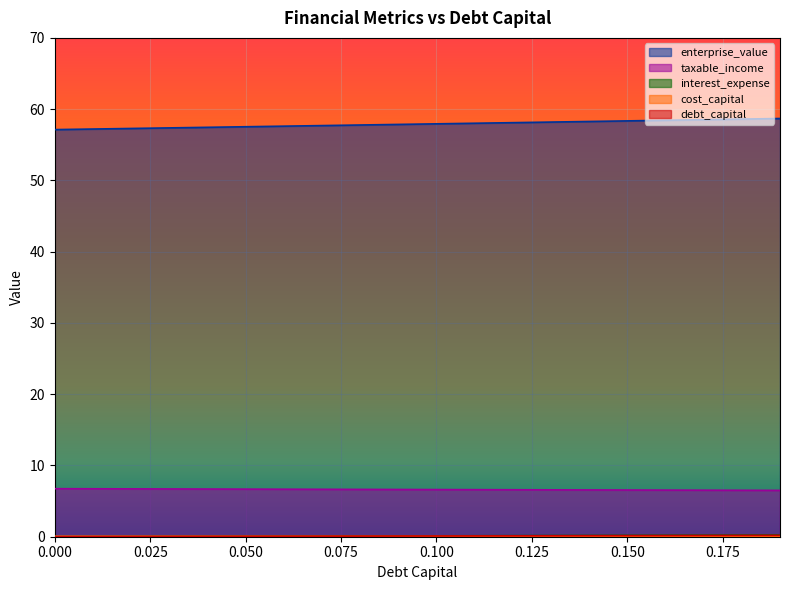

At 0.09, list the series in order from largest to smallest.

enterprise_value, debt_capital, cost_capital, taxable_income, interest_expense